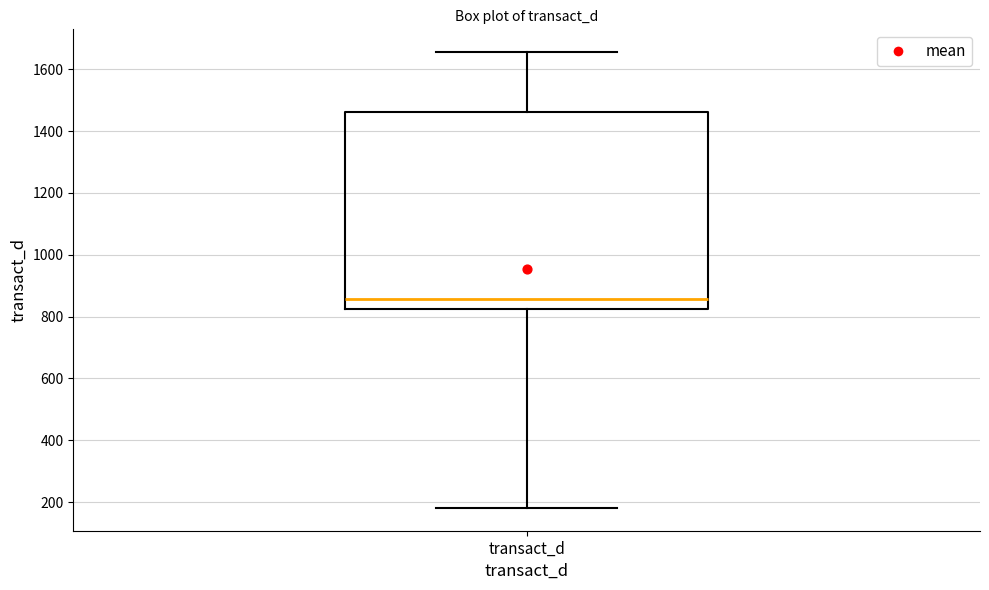

Where is the upper edge of the box for transact_d on the y-axis? The values are not printed on the chart, so give them approximately, as read against the axis.

1460